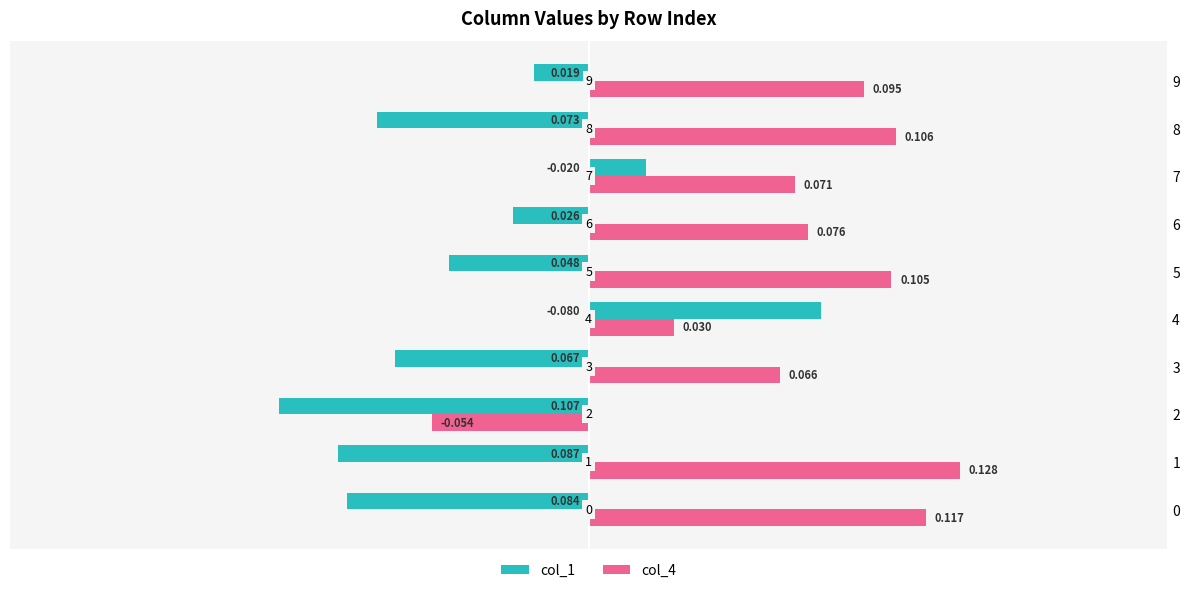

What is the difference between the maximum and minimum values in the col_1 series?

0.2